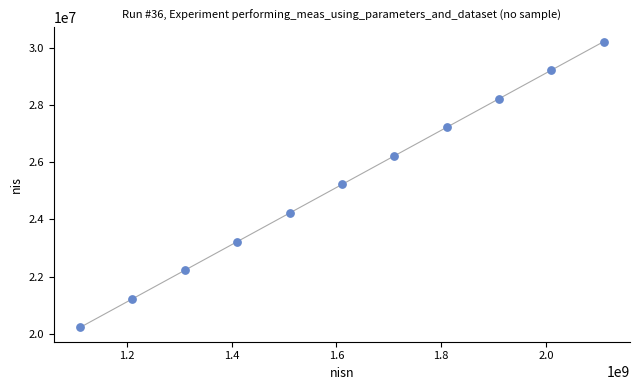

What is the range of Y values (max minus min)?

10000010